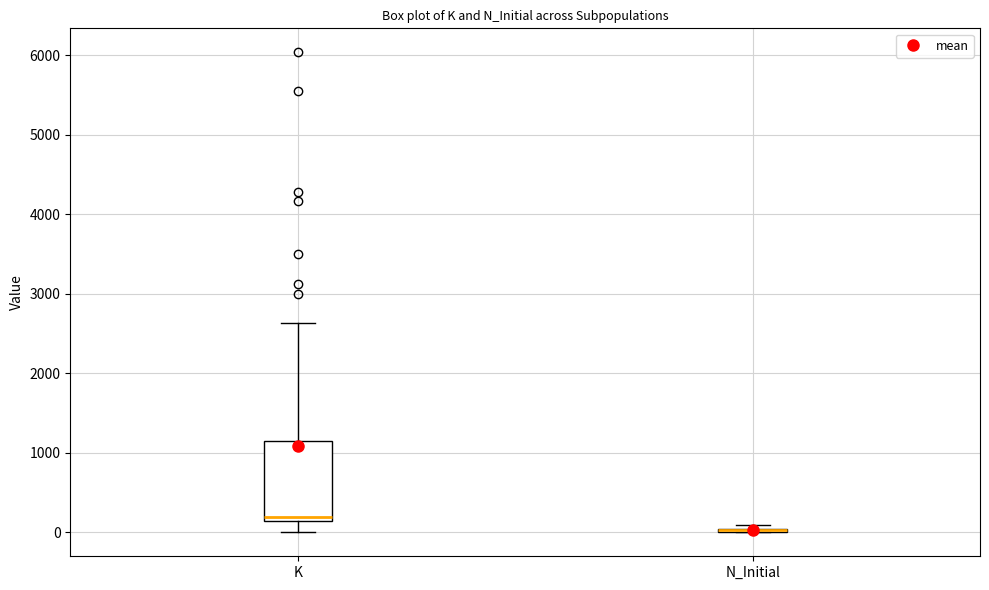

Where is the lower edge of the box for K on the y-axis? The values are not printed on the chart, so give them approximately, as read against the axis.

100